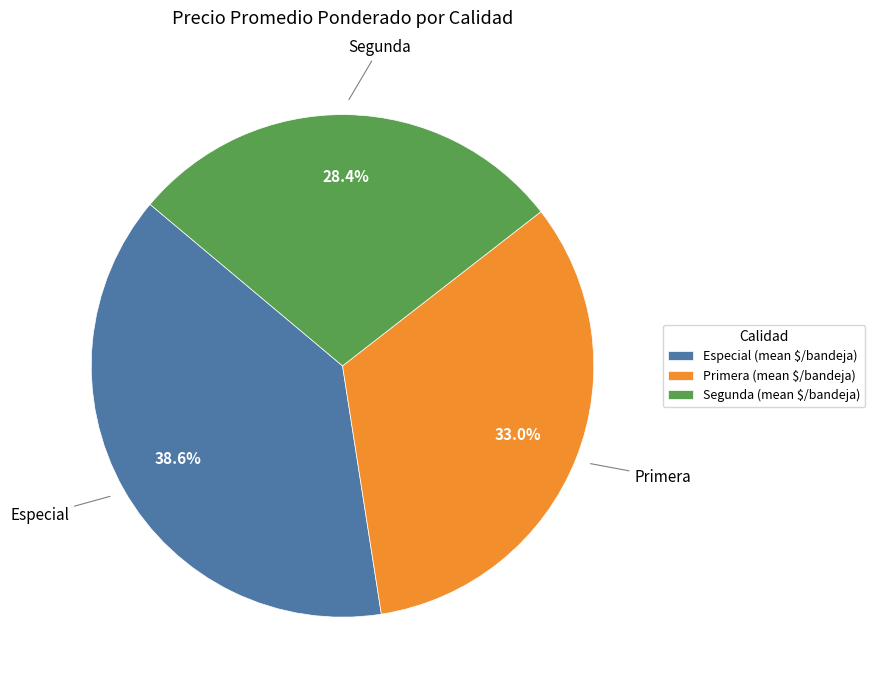

What portion of the pie excludes Primera (mean $/bandeja)?

67.0%